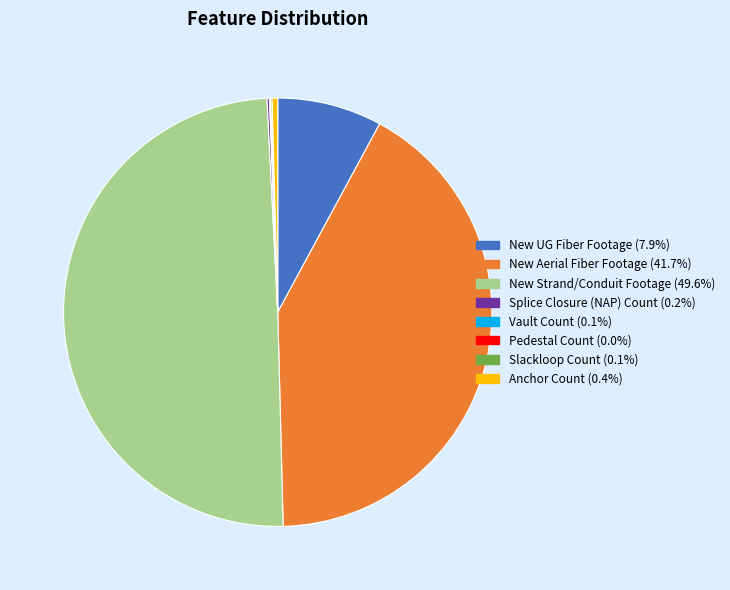

What is the largest slice in the pie chart?

New Strand/Conduit Footage